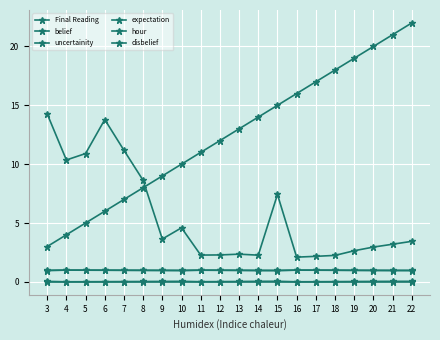

Between which two adjacent categories do hour and Final Reading first intersect?

8 and 9